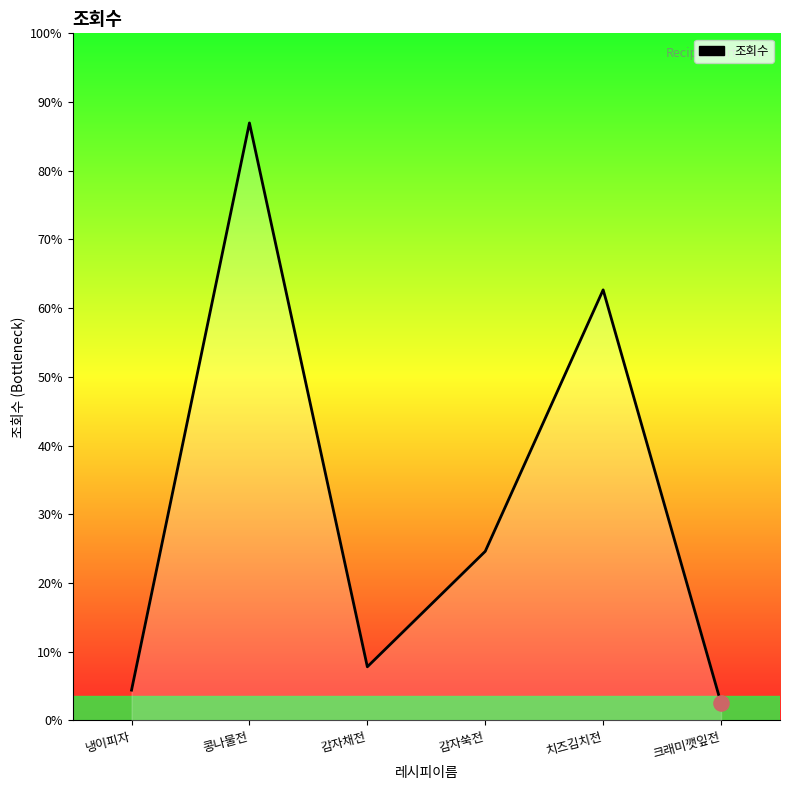

Is this an area chart (filled region under the line)?

Yes